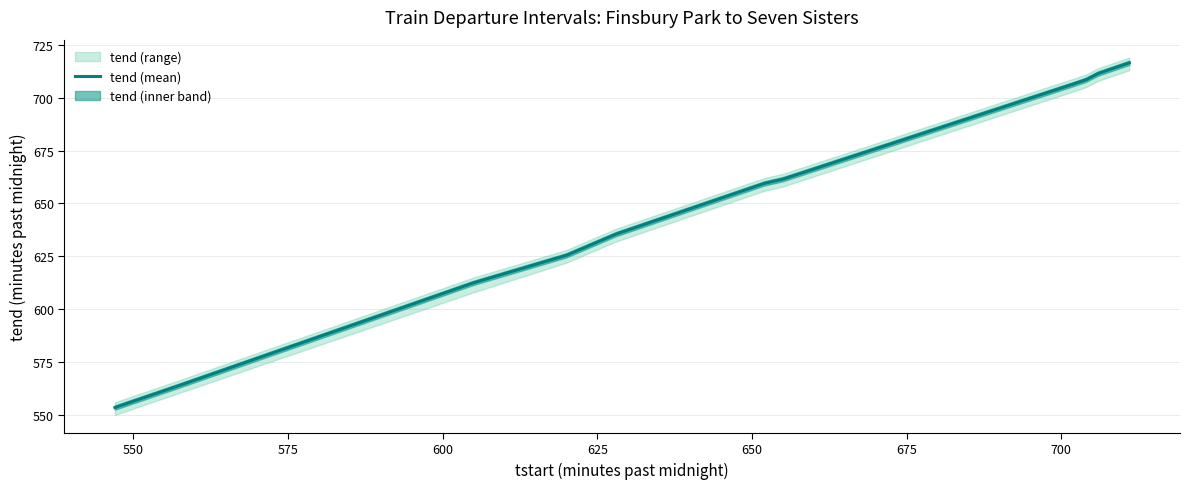

What is the highest value of the tend (mean) series?

716.5